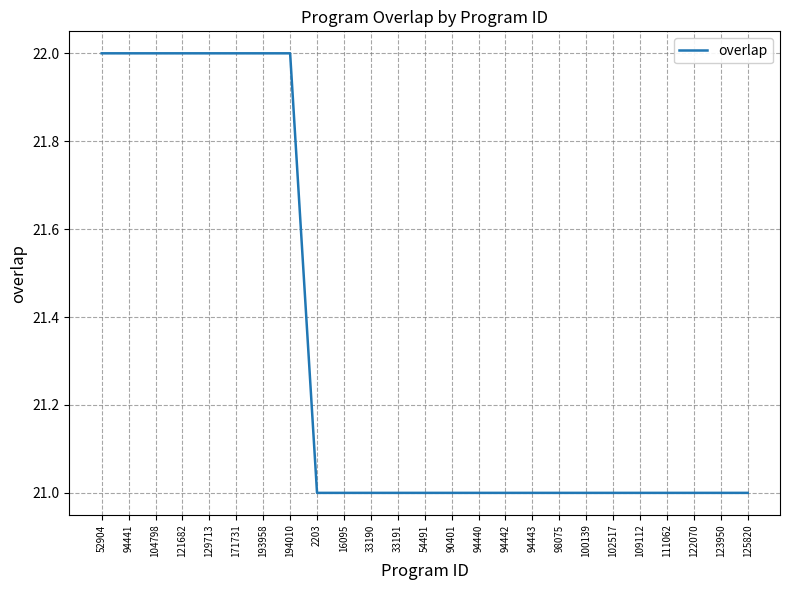

Reading left to right, transcribe all the data shown in this chart.

22	22	22	22	22	22	22	22	21	21	21	21	21	21	21	21	21	21	21	21	21	21	21	21	21